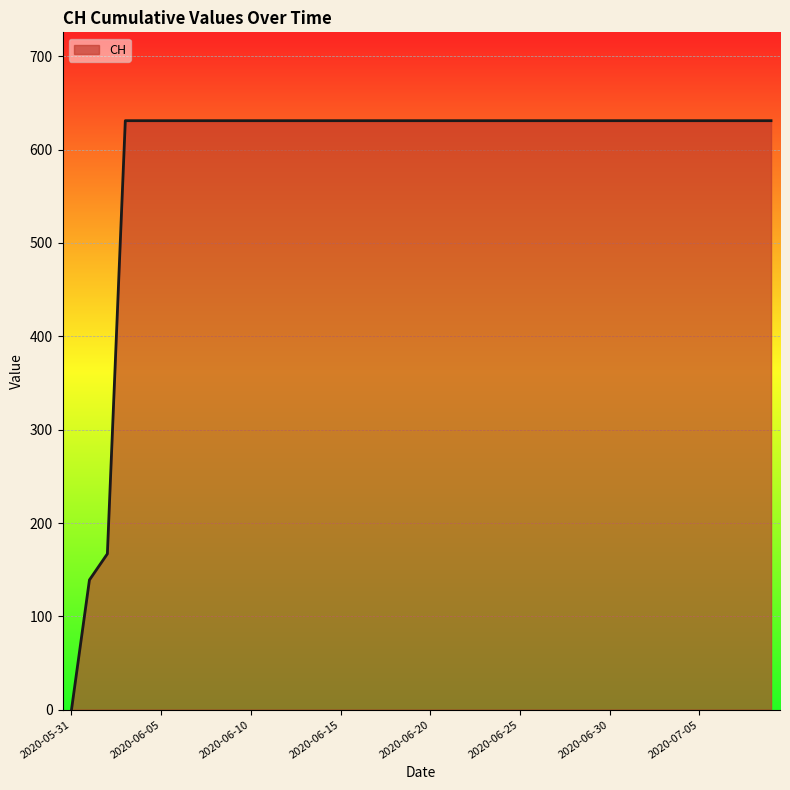

What is the greatest value displayed?

631